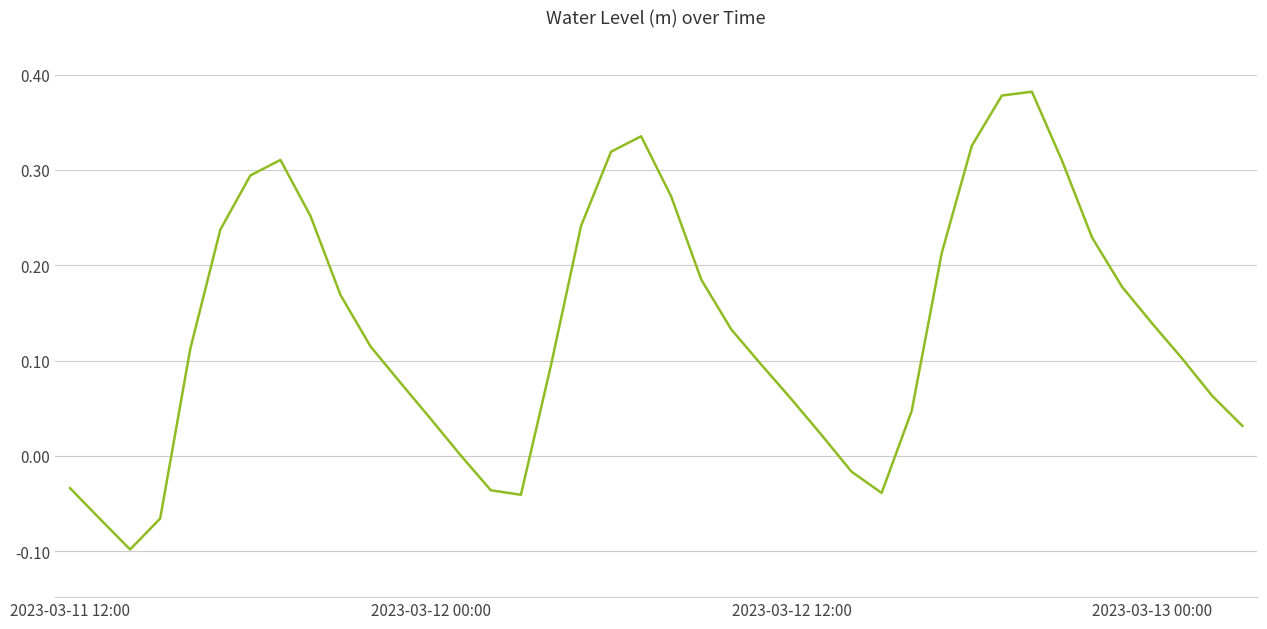

How many lines are shown in the chart?

1